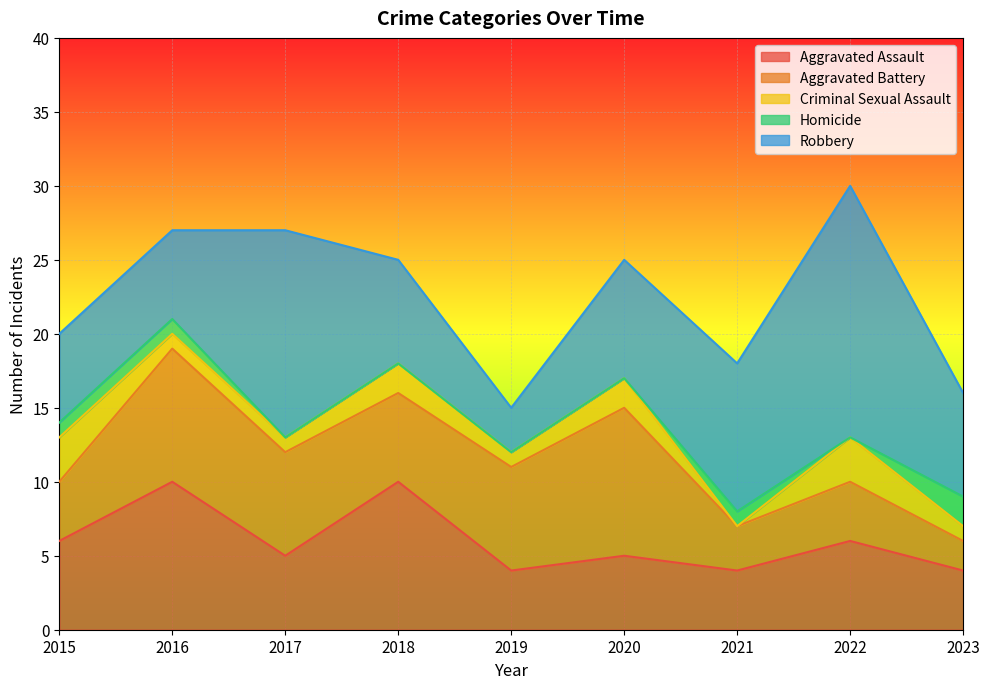

Is the value of Aggravated Battery at 2018 greater than the value of Aggravated Assault at 2018?

No